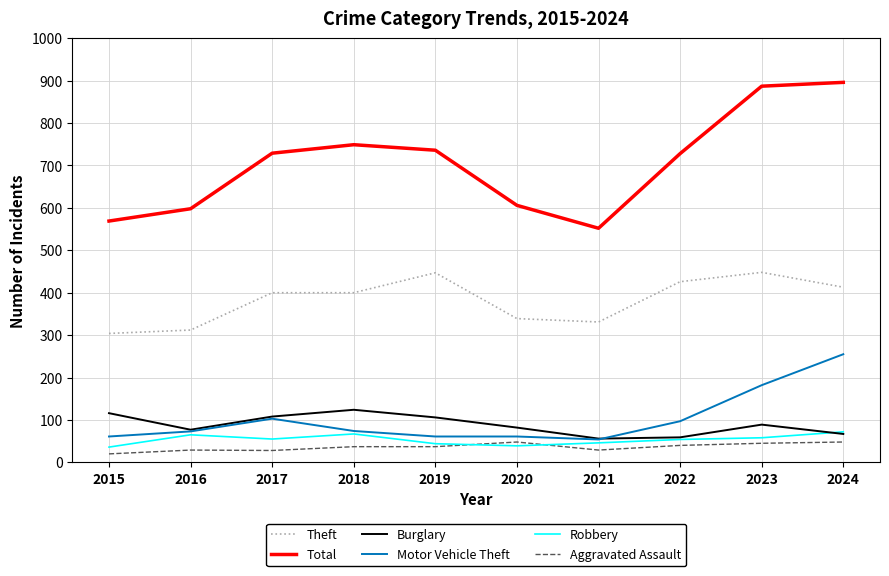

True or false: Motor Vehicle Theft has a value of 370 at 2024.

False